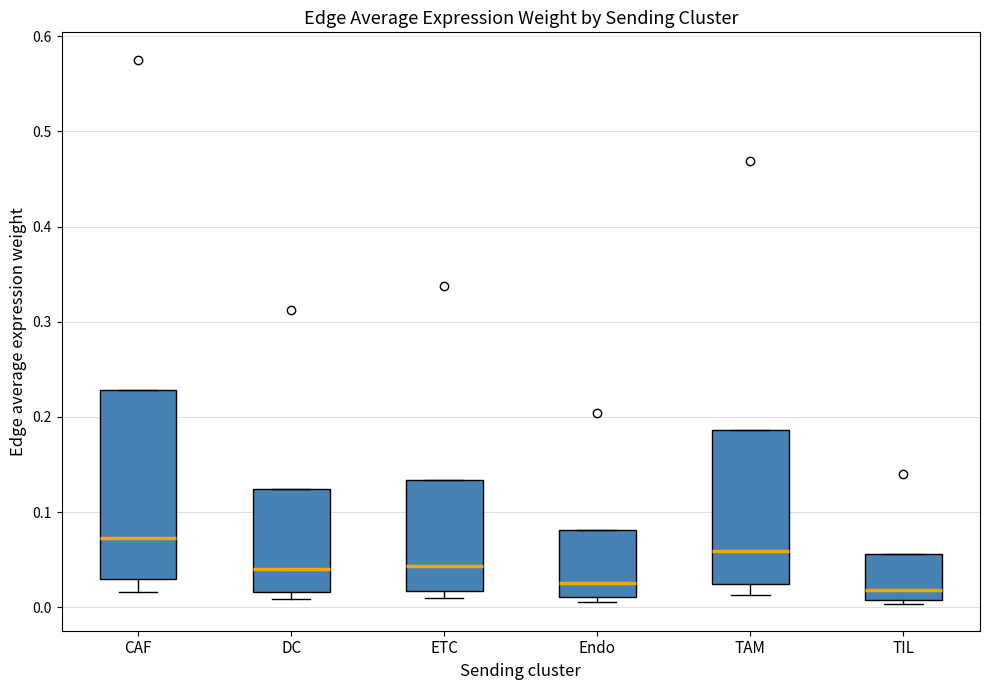

Comparing the boxes themselves (not the whiskers), which one is the tallest?

CAF